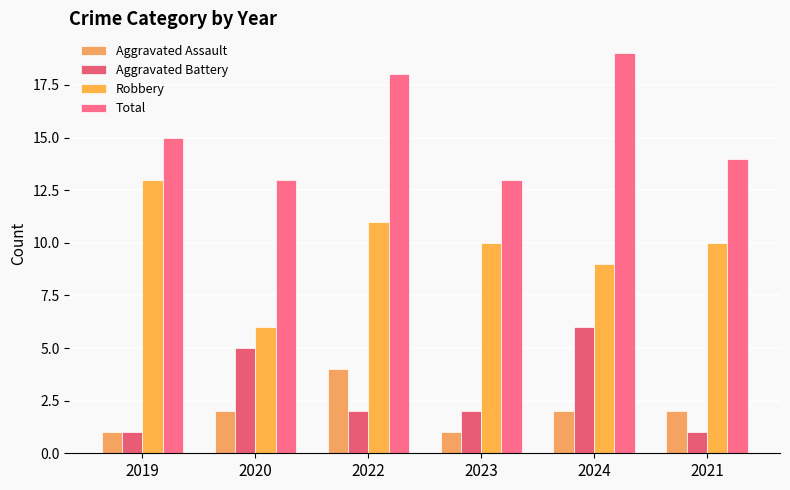

How many Aggravated Assault values are between 1 and 2?

5